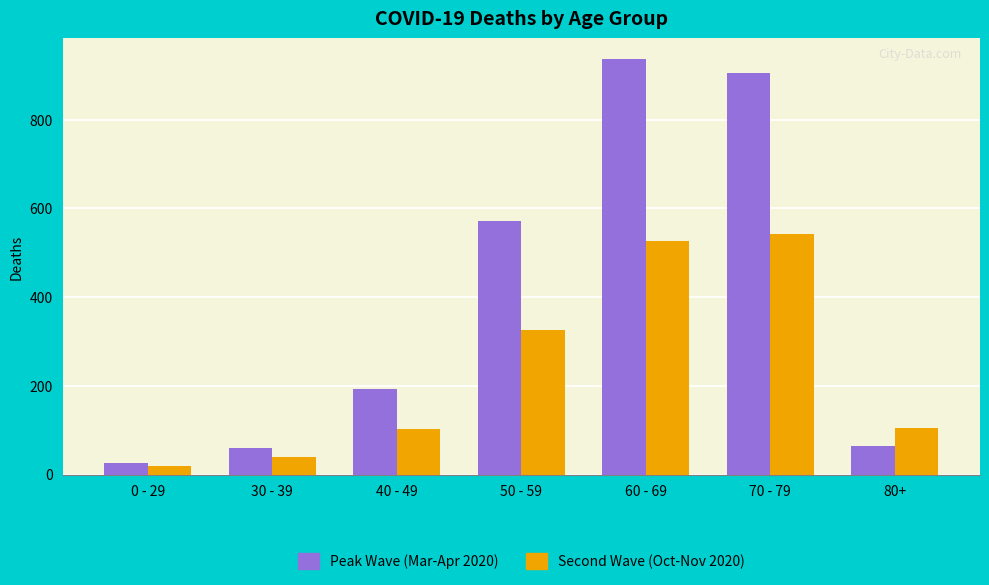

What is the smallest value displayed?

20